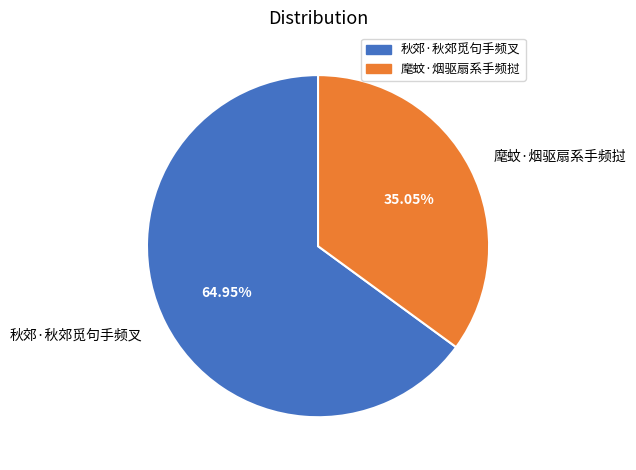

What percentage is the 秋郊·秋郊觅句手频叉 slice, to the nearest percent?

65%